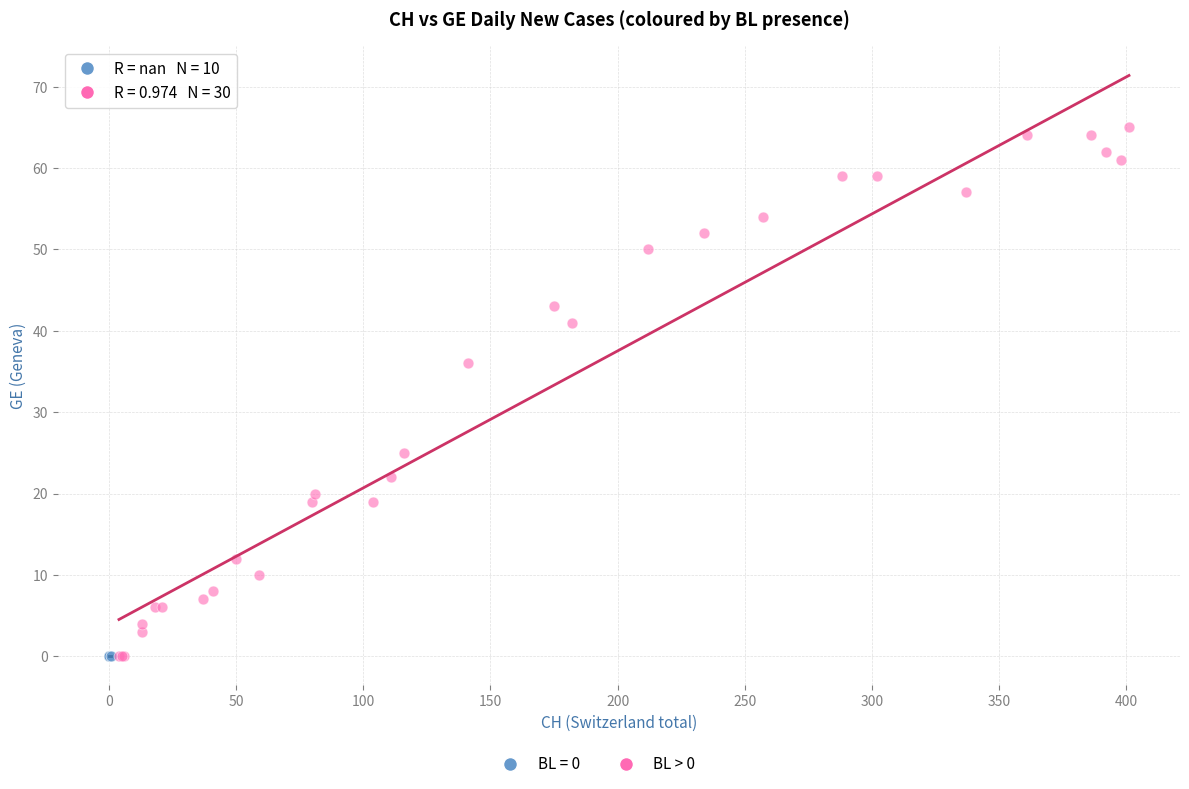

Which series reaches the maximum Y coordinate?

BL > 0